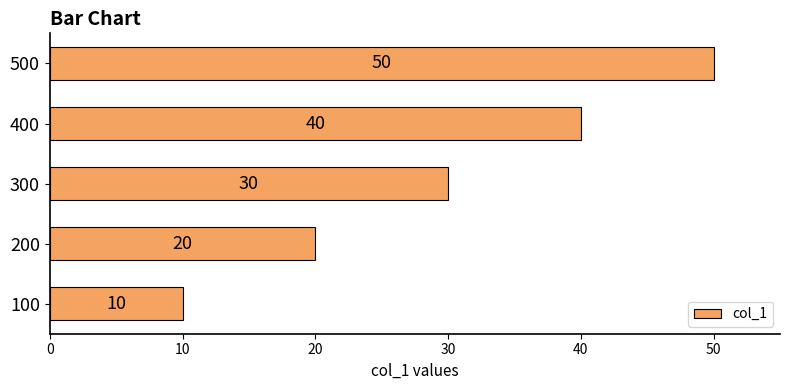

List the labels in order of value, smallest first.

100, 200, 300, 400, 500